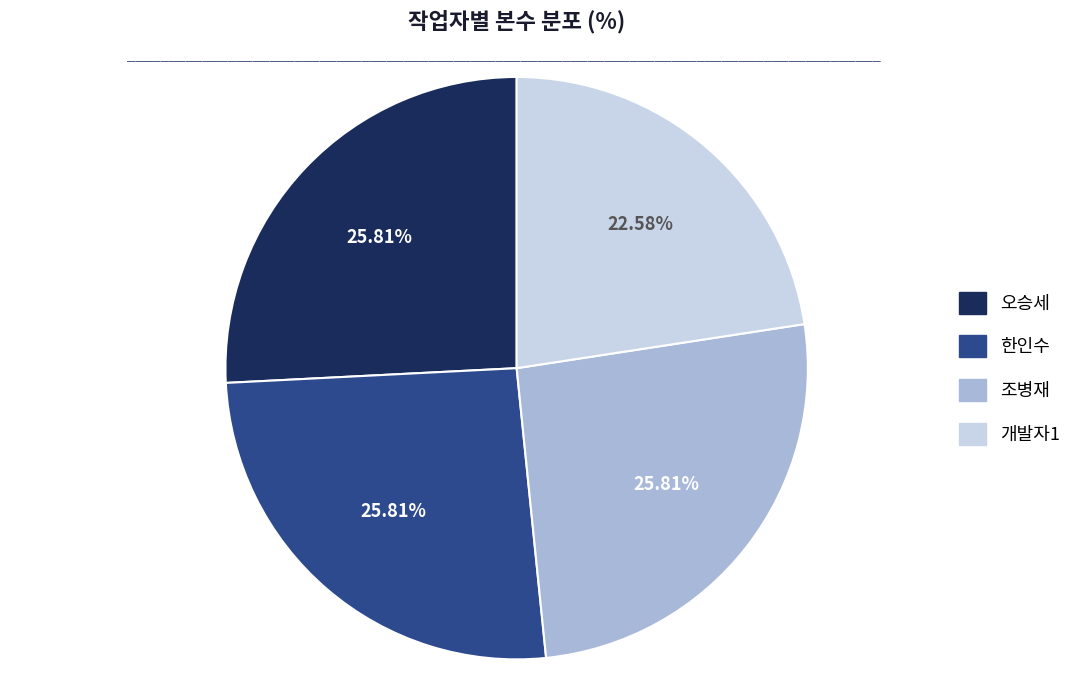

Does 조병재 represent more than half of the total?

No